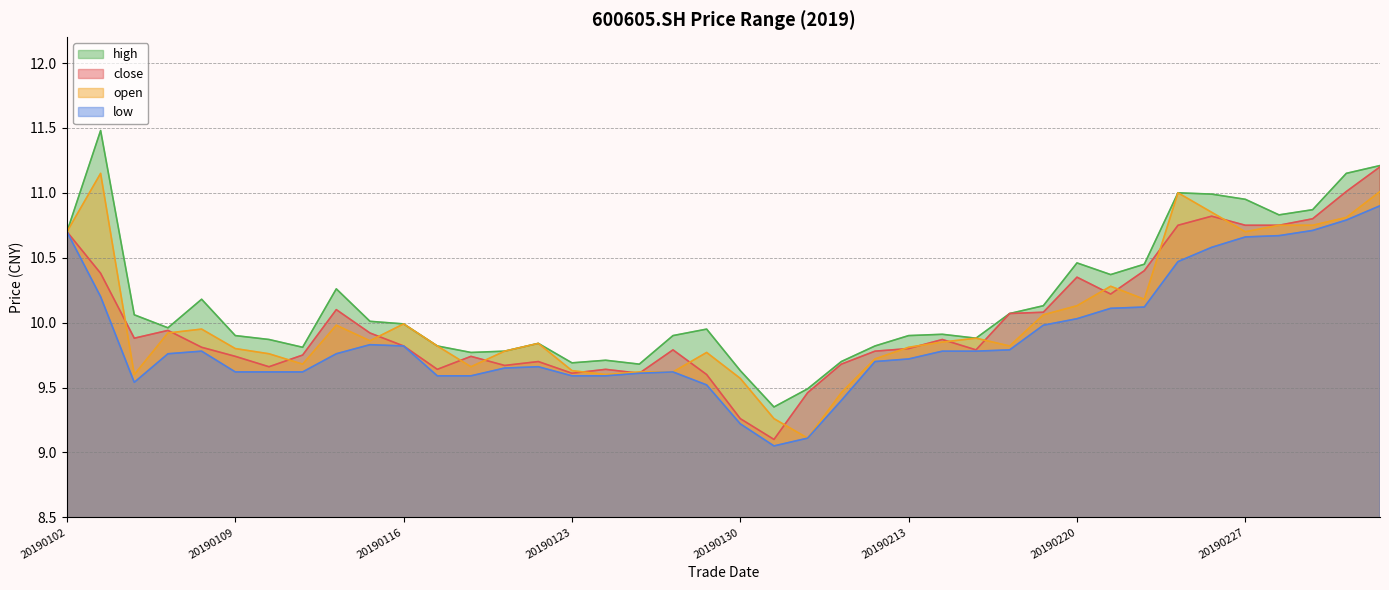

What is the sum of all high values?

406.5